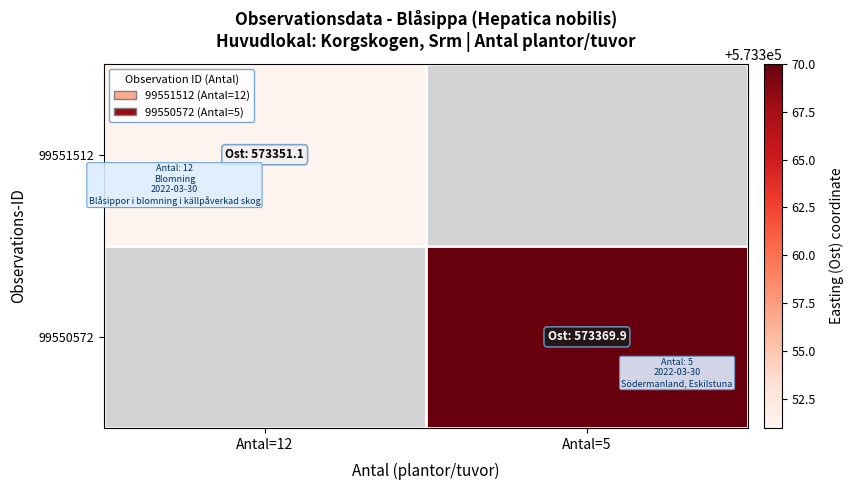

Rank the categories by 99551512 value from highest to lowest.

Antal=12, Antal=5